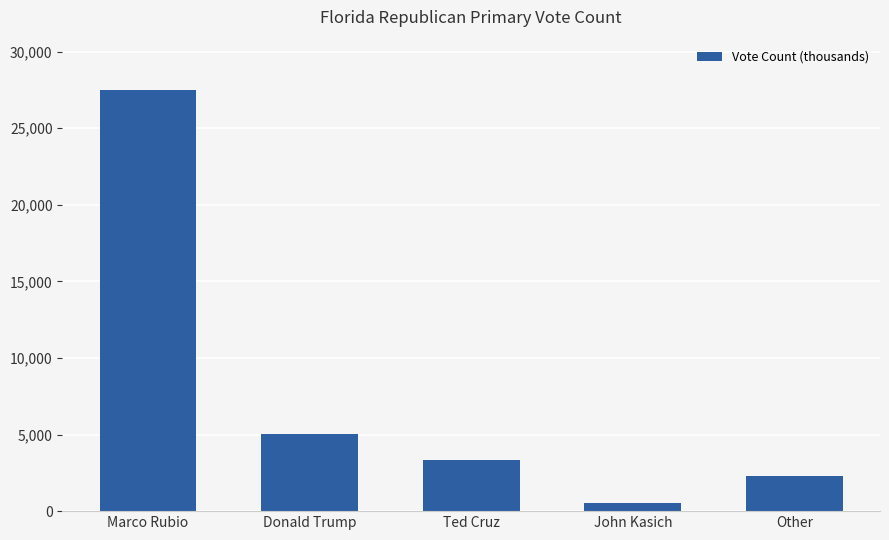

How many distinct data groups are displayed?

1